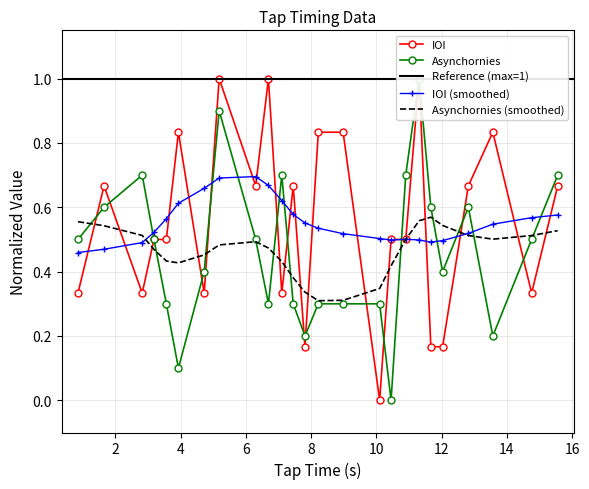

List the series in order of their overall mean, highest first.

IOI, Asynchornies